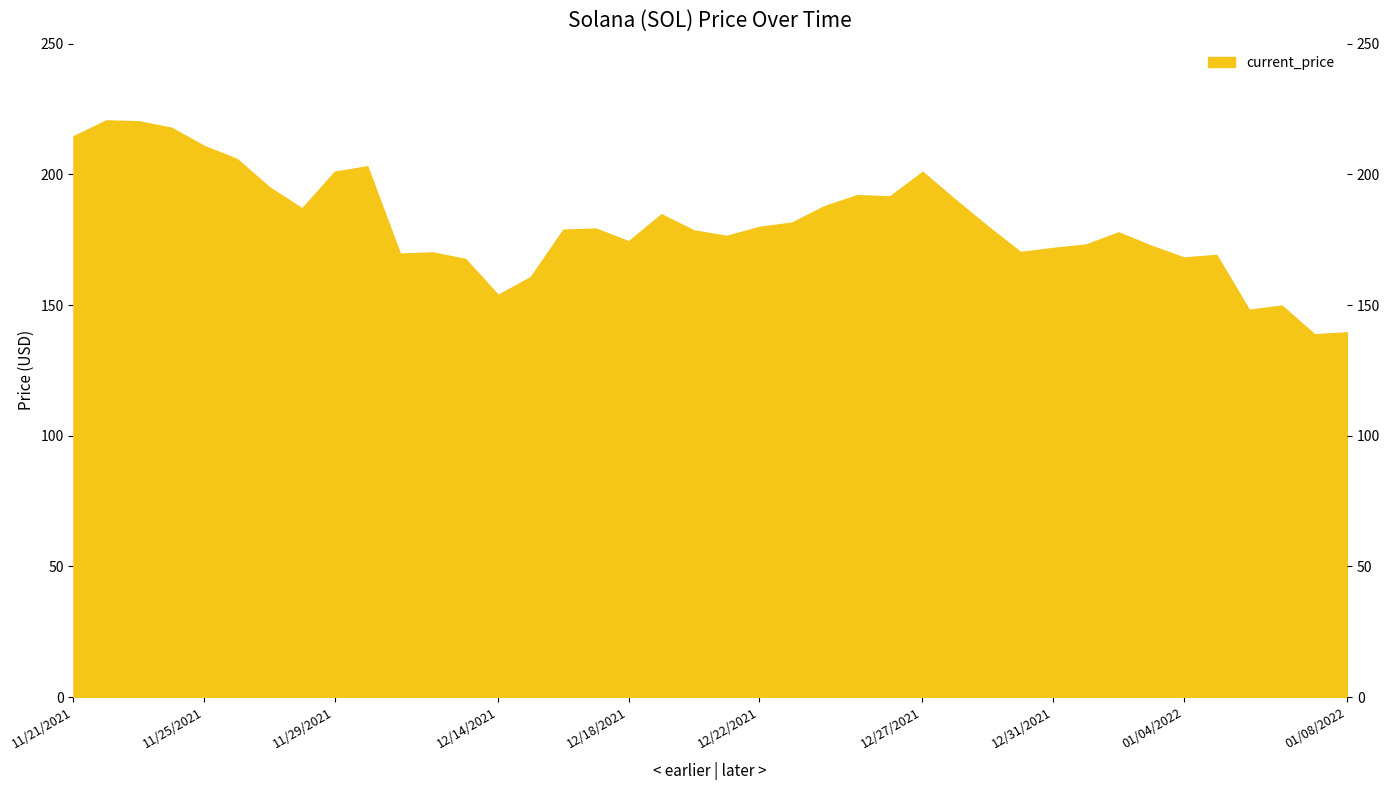

Which category has the highest value across all series?

11/22/2021